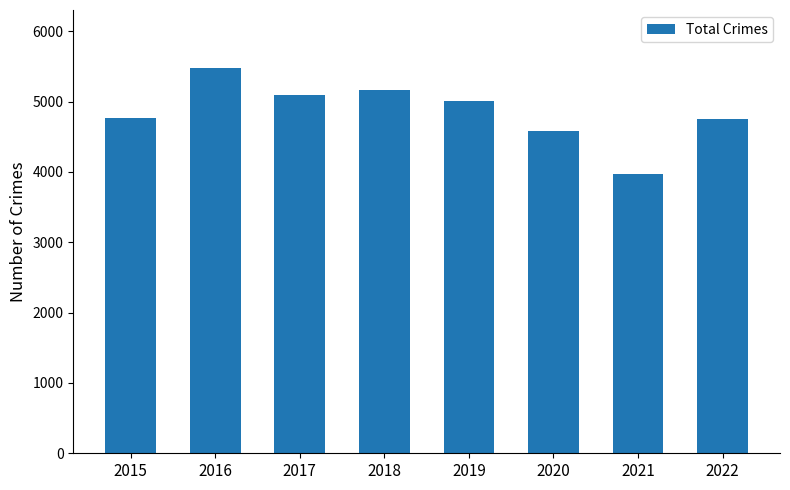

How many data points does each series have?

8